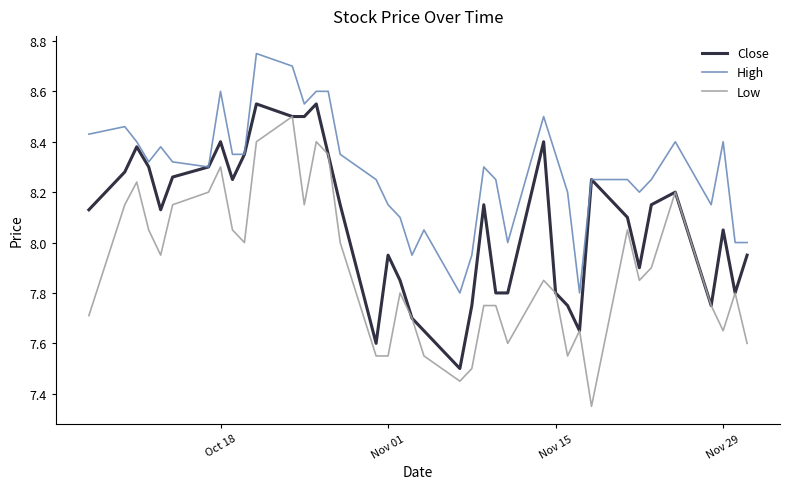

Which series has the largest total across all categories?

High